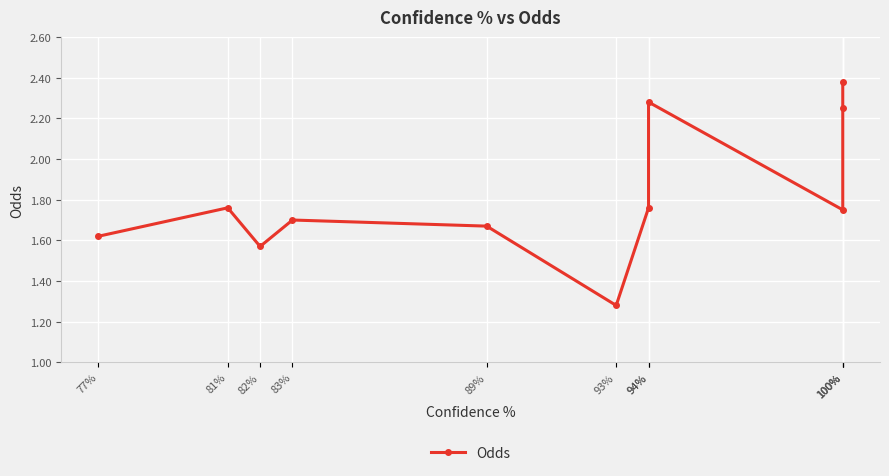

Count the number of data series in this chart.

1